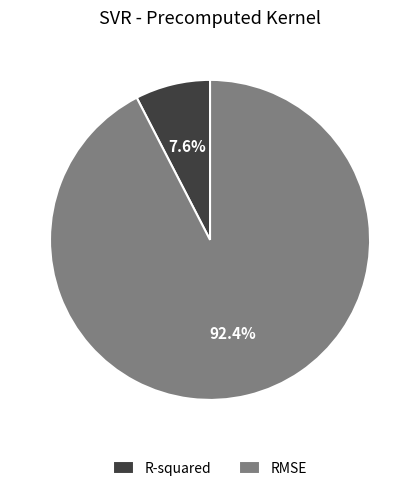

The RMSE slice represents 99% of the pie. True or false?

False